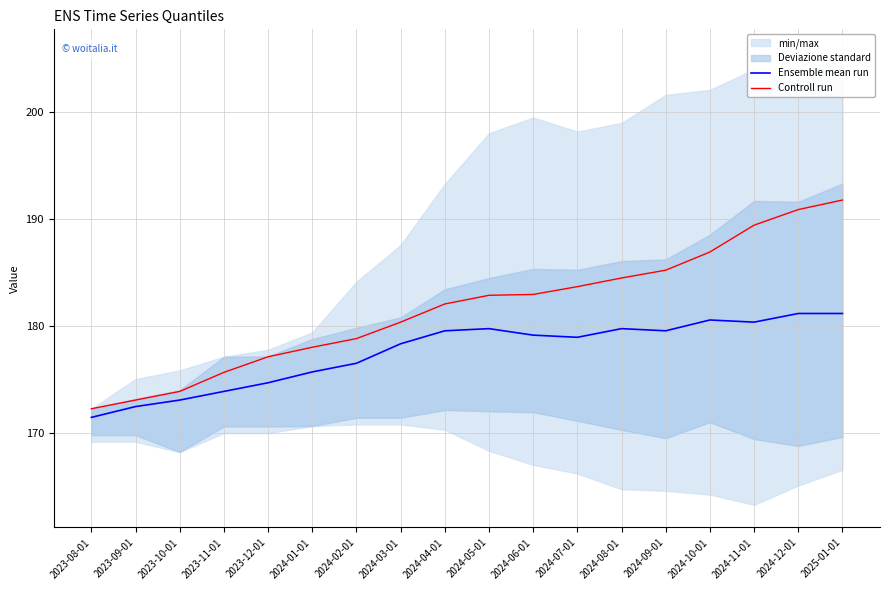

What is the lowest value of the Ensemble mean run series?

171.5